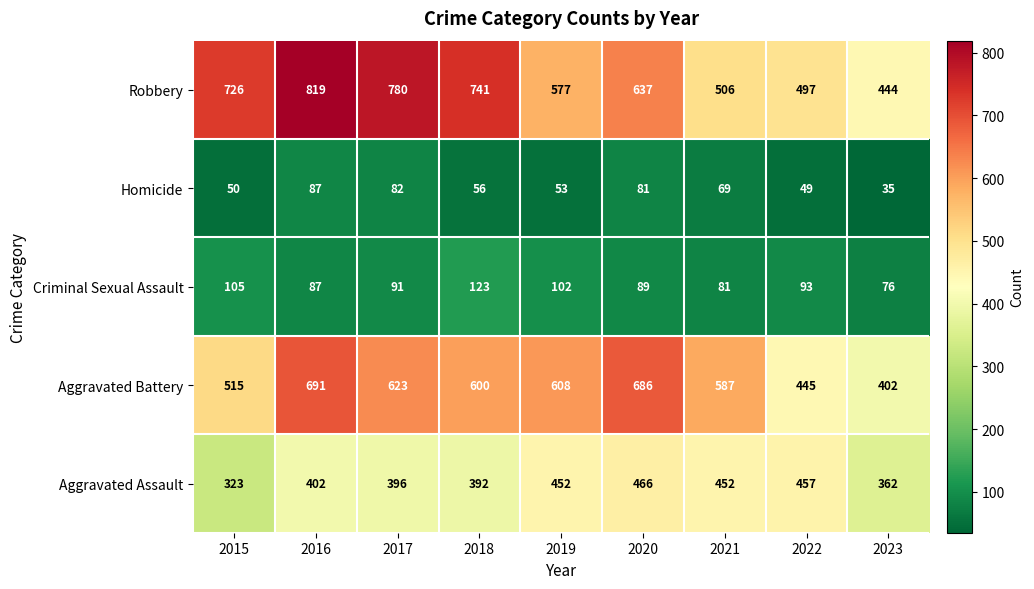

At which label does Homicide first exceed 56?

2016